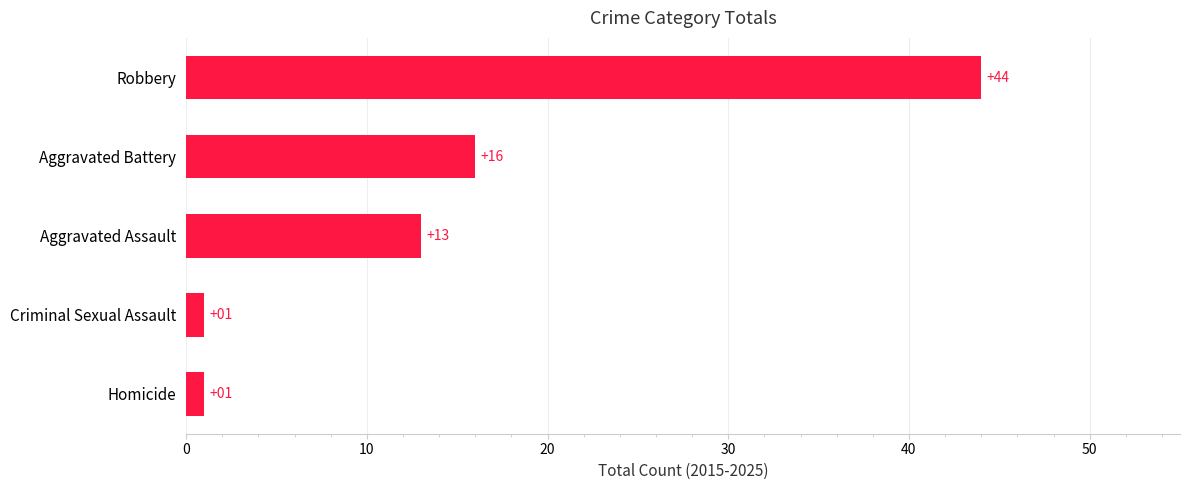

What is the average value?

15